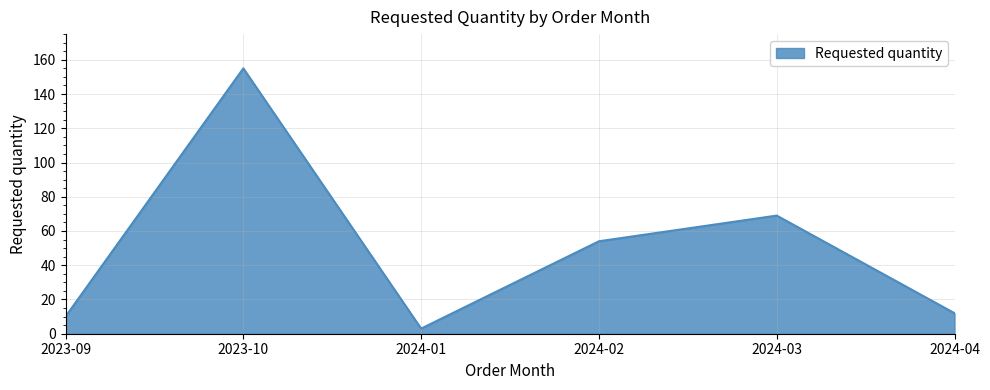

What is the difference between the maximum and minimum values?

152